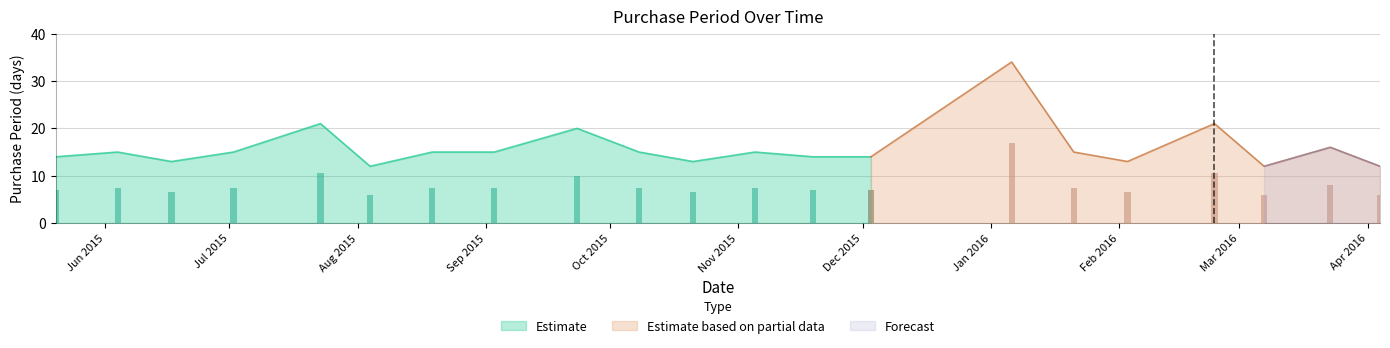

What is the difference between the values at 2015-06-17 and 2015-07-23?

8